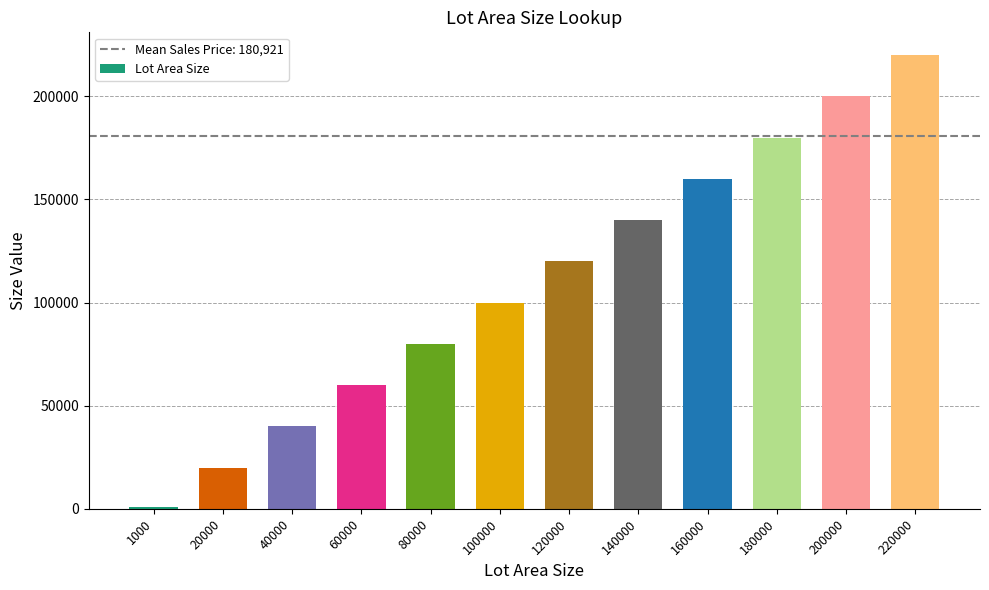

Rank the categories by value from highest to lowest.

220000, 200000, 180000, 160000, 140000, 120000, 100000, 80000, 60000, 40000, 20000, 1000